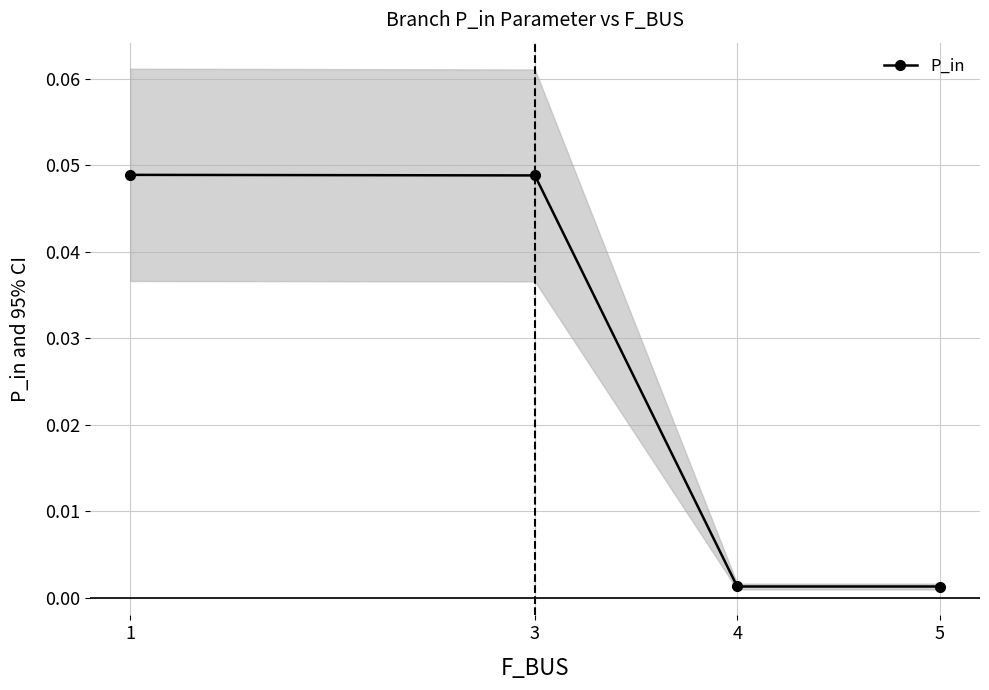

True or false: P_in has a value of 0.1 at 3.

False